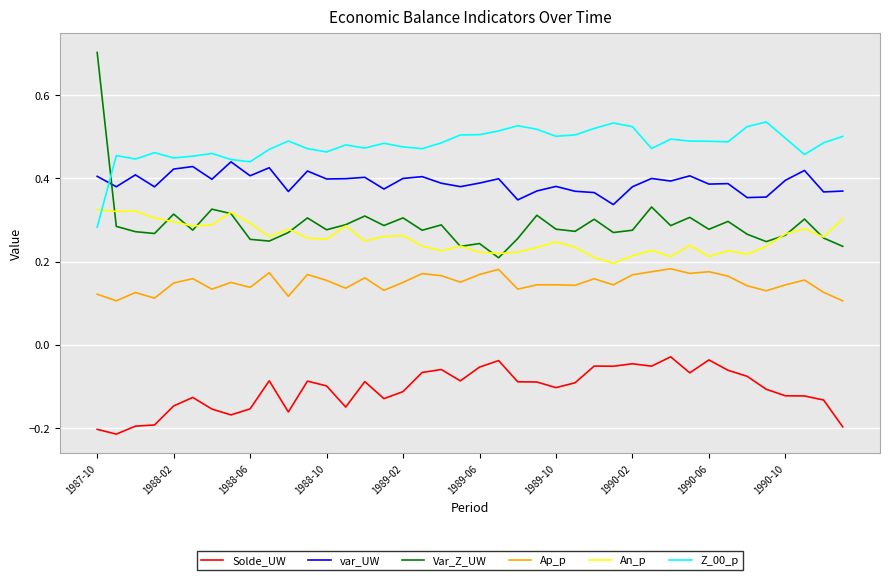

How many times do Var_Z_UW and var_UW cross each other?

1